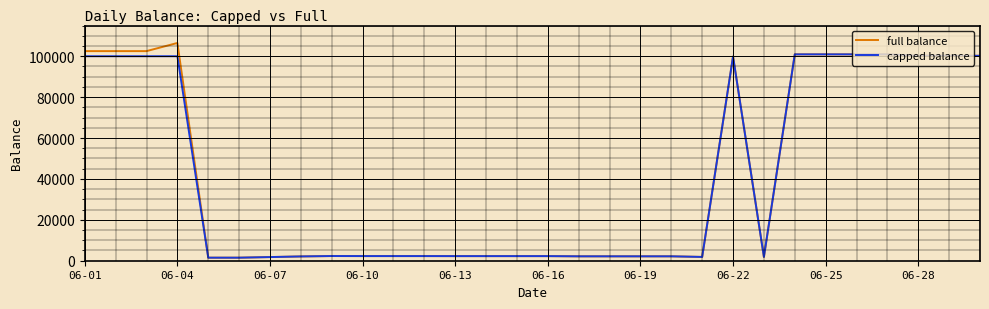

Which series has the largest range (max minus min)?

full balance